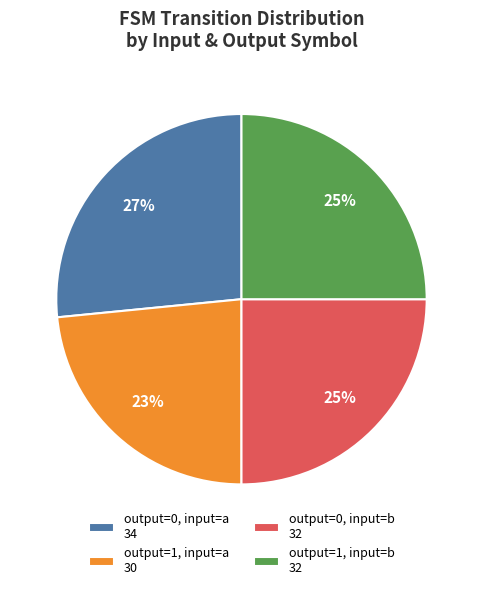

Does any single category account for the majority?

No